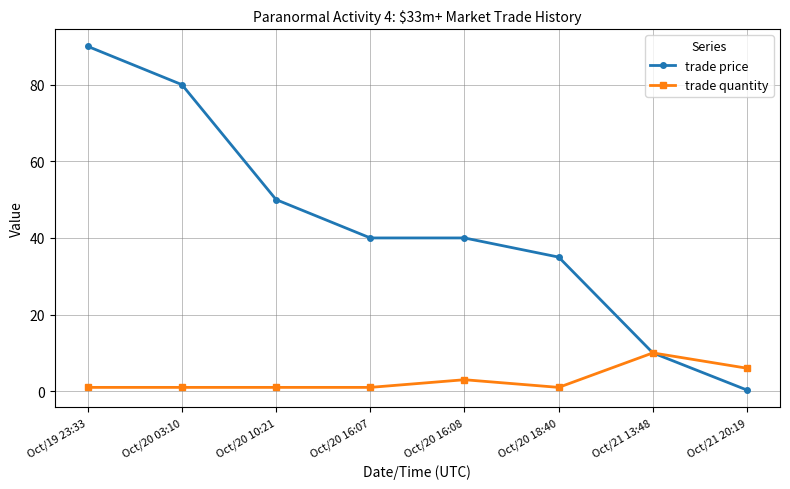

What is the total value across all series at Oct/20 16:08?

43.0